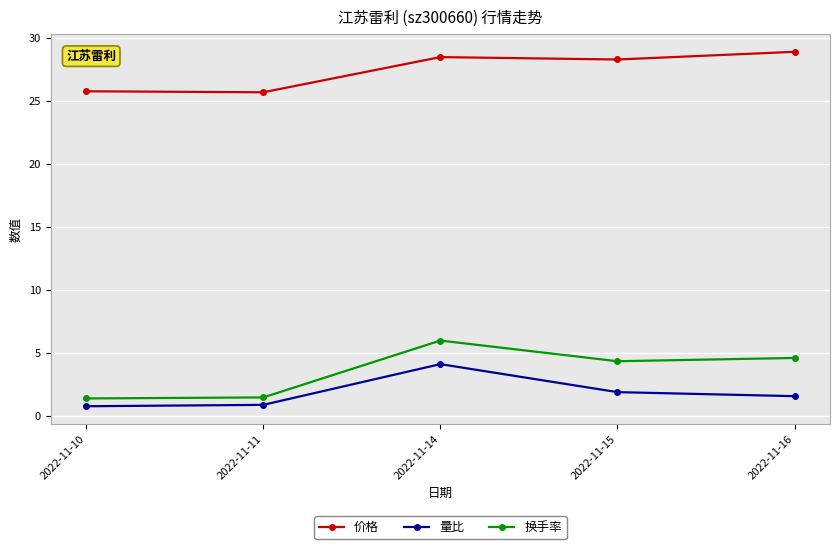

How many lines are shown in the chart?

3